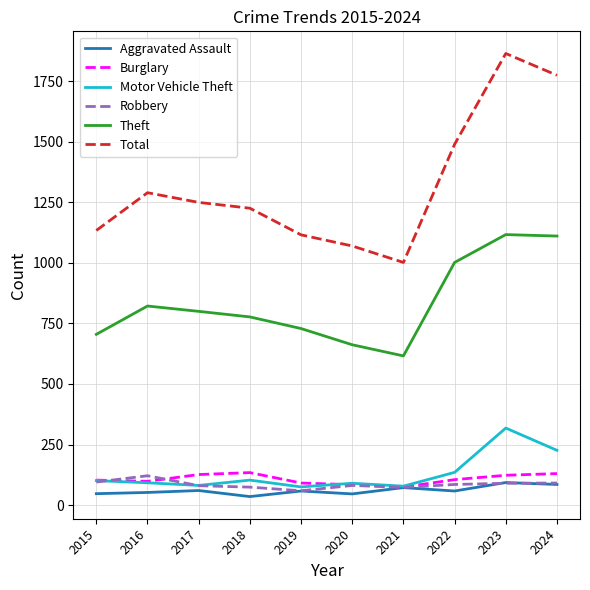

In Robbery, how many points are higher than both neighbors (excluding endpoints)?

2